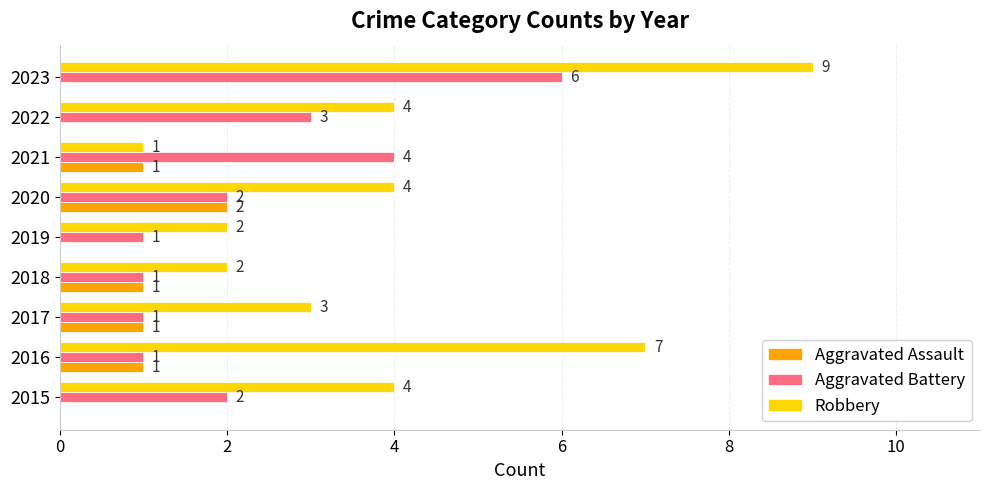

Which series has the largest range (max minus min)?

Robbery